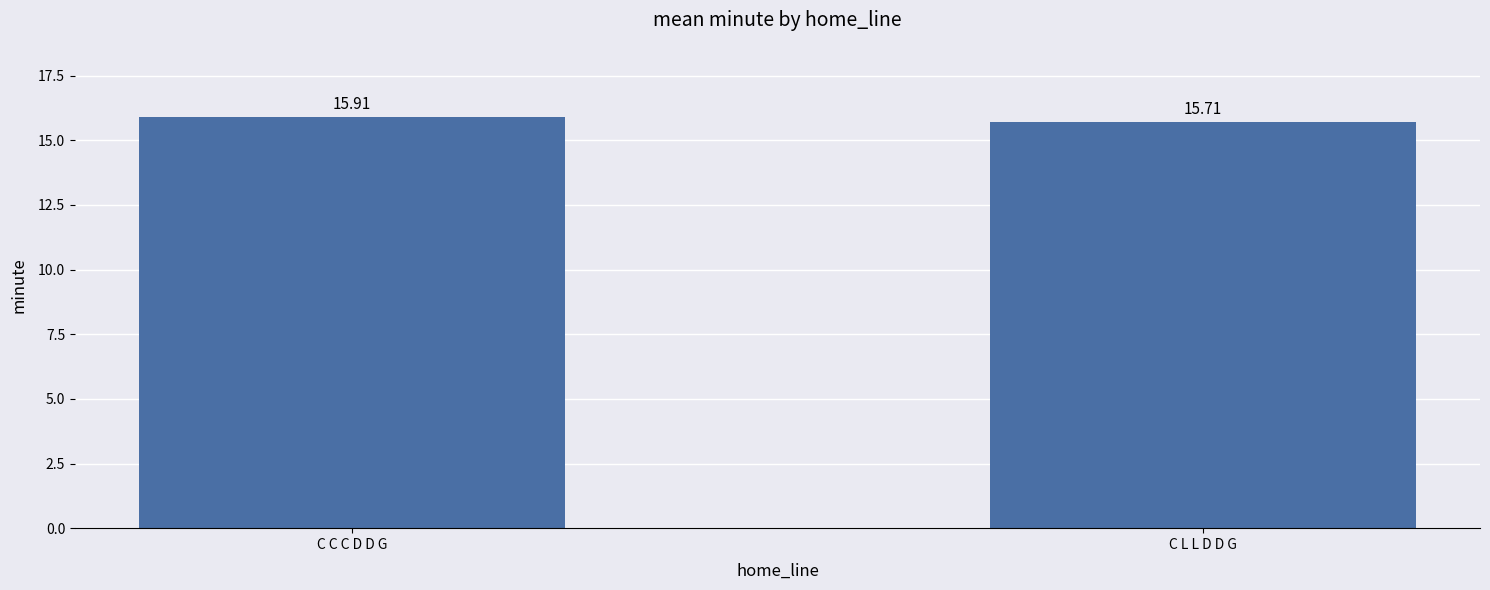

What is the label of the 2nd bar from the right?

C C C D D G